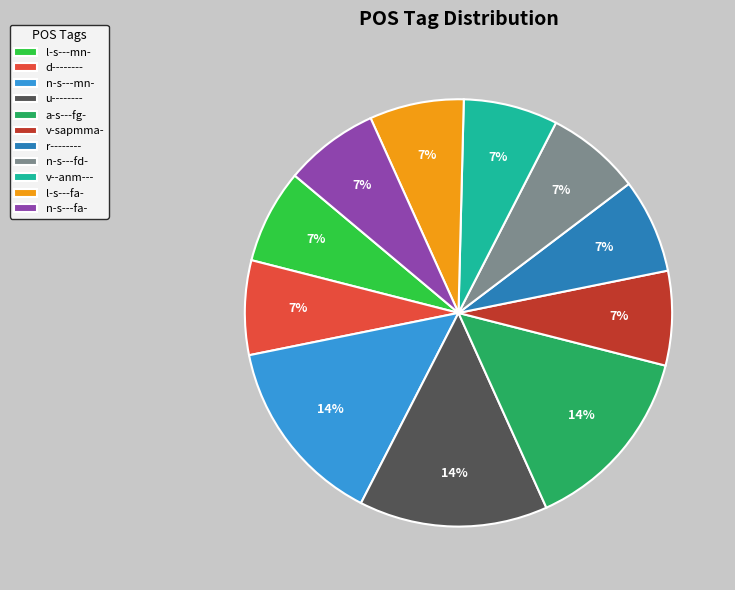

Combined, do n-s---mn- and v--anm--- account for over 50%?

No